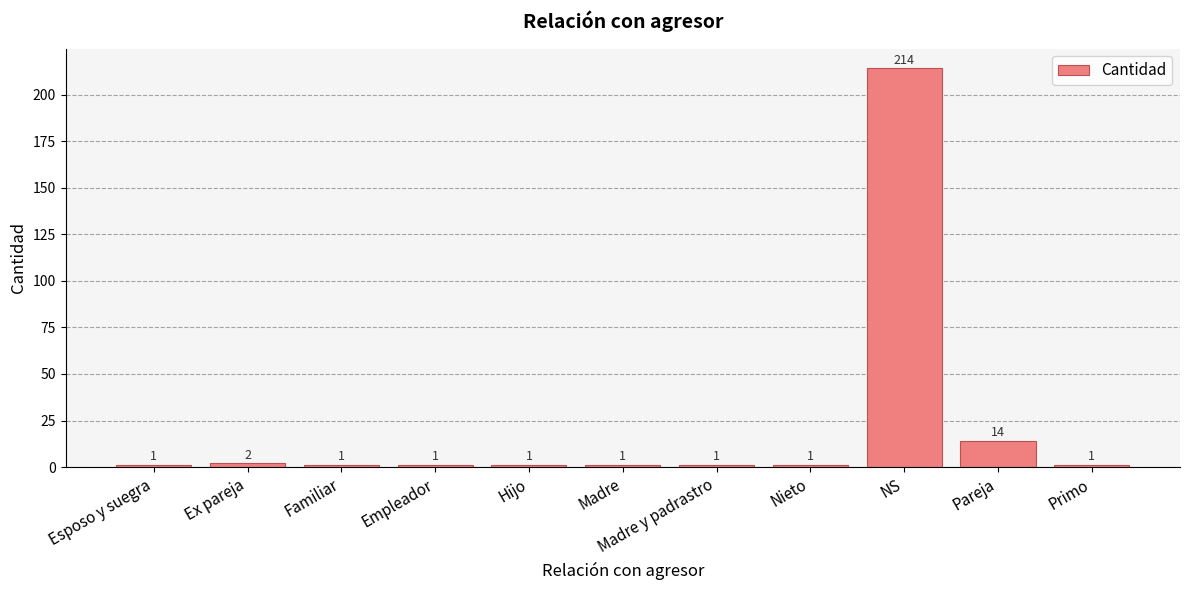

The chart shows a value of 1 at Hijo. True or false?

True